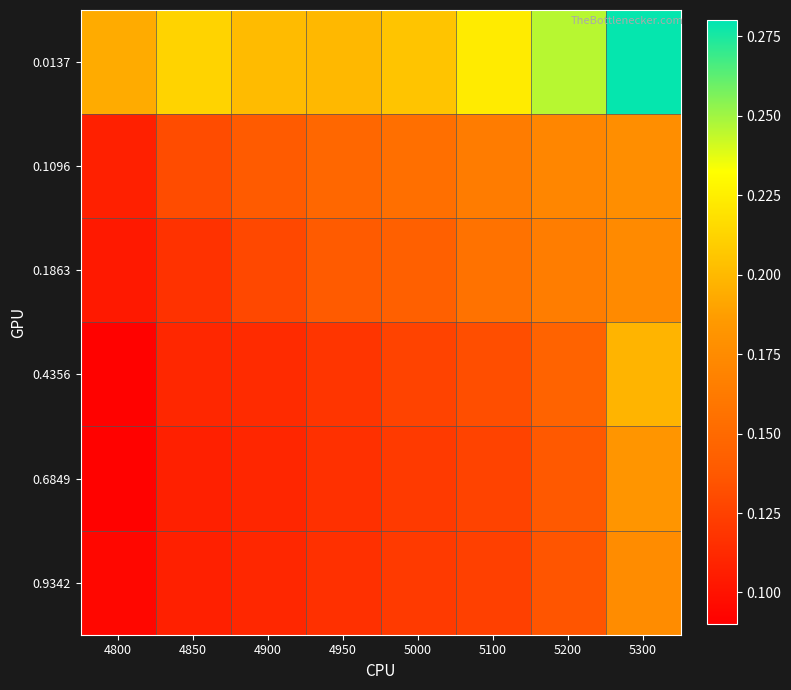

Reading left to right, what are all the values shown in this chart?

0.0137: 4800=0.2	4850=0.2	4900=0.2	4950=0.2	5000=0.2	5100=0.2	5200=0.2	5300=0.3
0.1096: 4800=0.1	4850=0.1	4900=0.1	4950=0.1	5000=0.2	5100=0.2	5200=0.2	5300=0.2
0.1863: 4800=0.1	4850=0.1	4900=0.1	4950=0.1	5000=0.1	5100=0.2	5200=0.2	5300=0.2
0.4356: 4800=0.1	4850=0.1	4900=0.1	4950=0.1	5000=0.1	5100=0.1	5200=0.1	5300=0.2
0.6849: 4800=0.1	4850=0.1	4900=0.1	4950=0.1	5000=0.1	5100=0.1	5200=0.1	5300=0.2
0.9342: 4800=0.1	4850=0.1	4900=0.1	4950=0.1	5000=0.1	5100=0.1	5200=0.1	5300=0.2